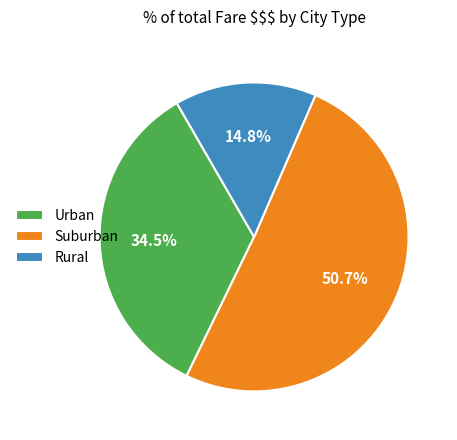

Does Urban account for over 50% of the chart?

No